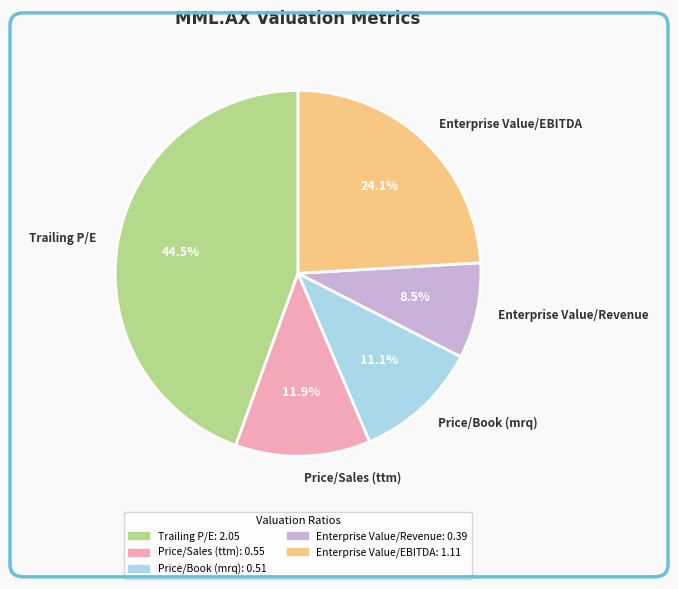

How many segments does this pie chart have?

5